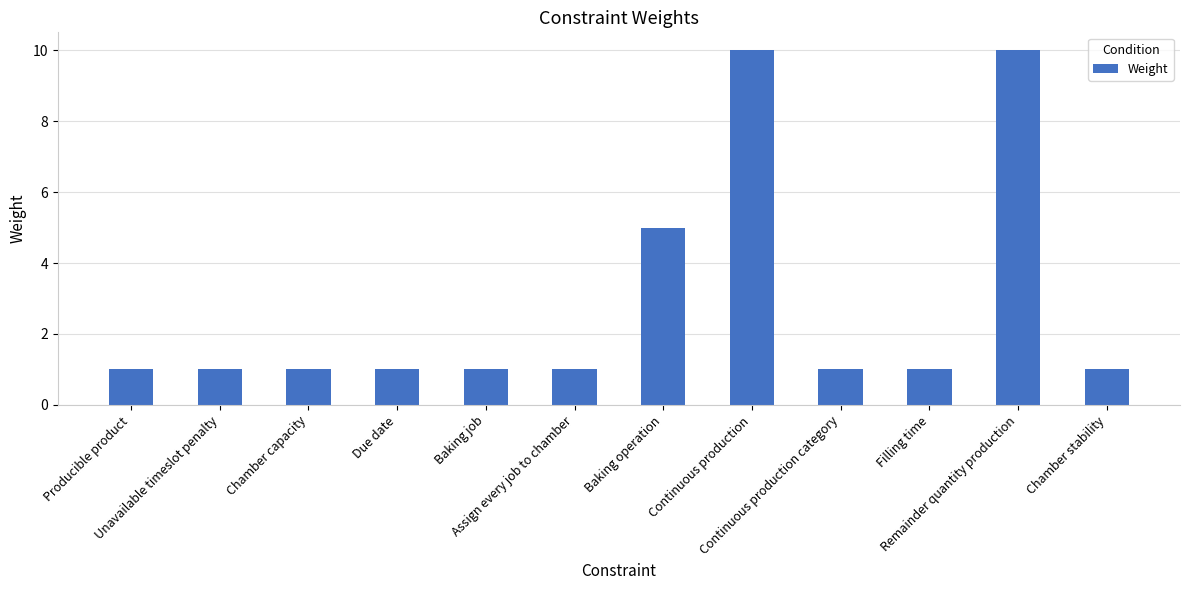

What is the average value?

3